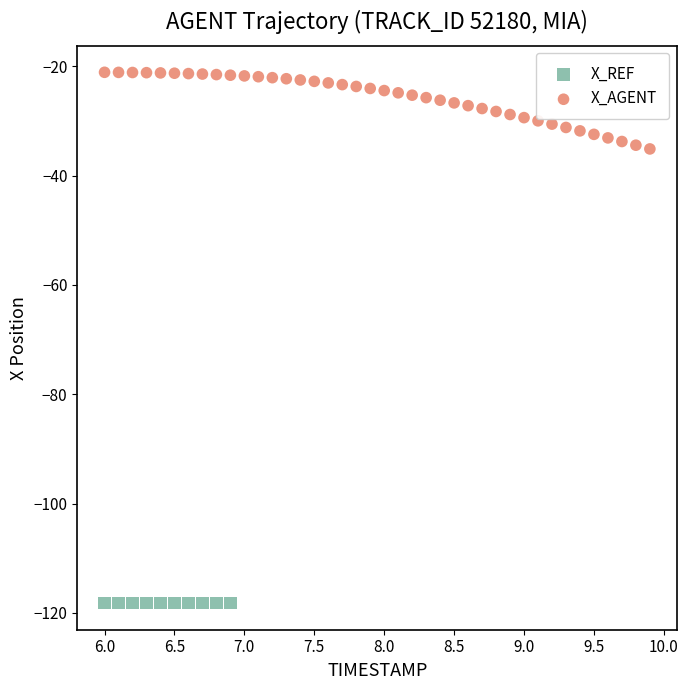

Which series contains the highest Y value?

X_AGENT